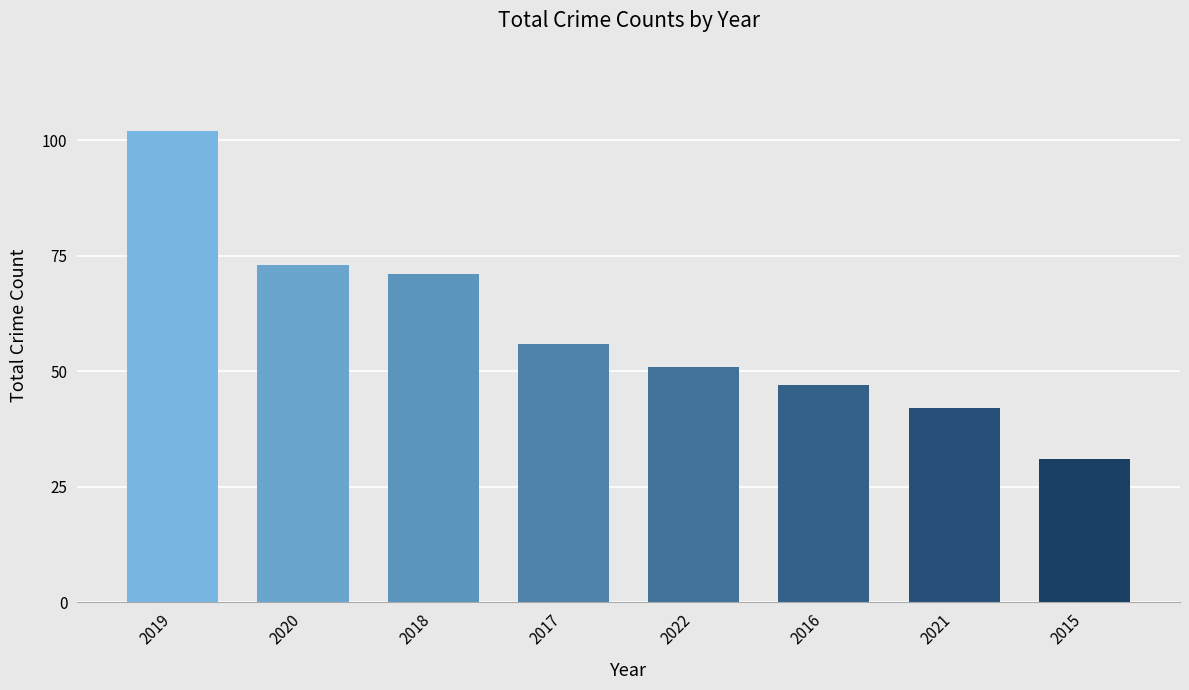

At which label is the value closest to 66?

2018